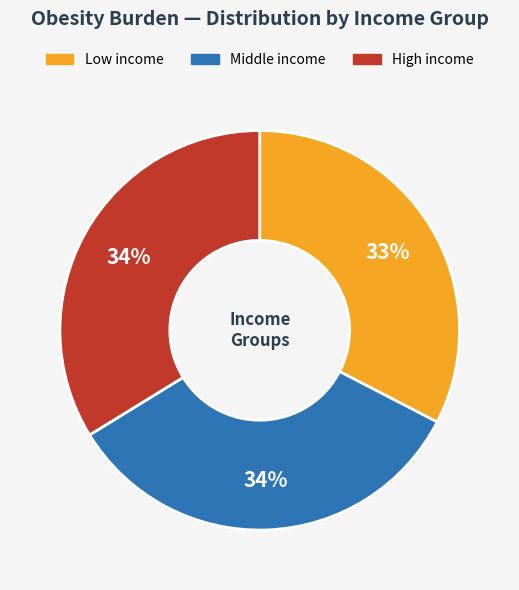

To the nearest percent, what is the difference between the largest and smallest slice percentages?

1%